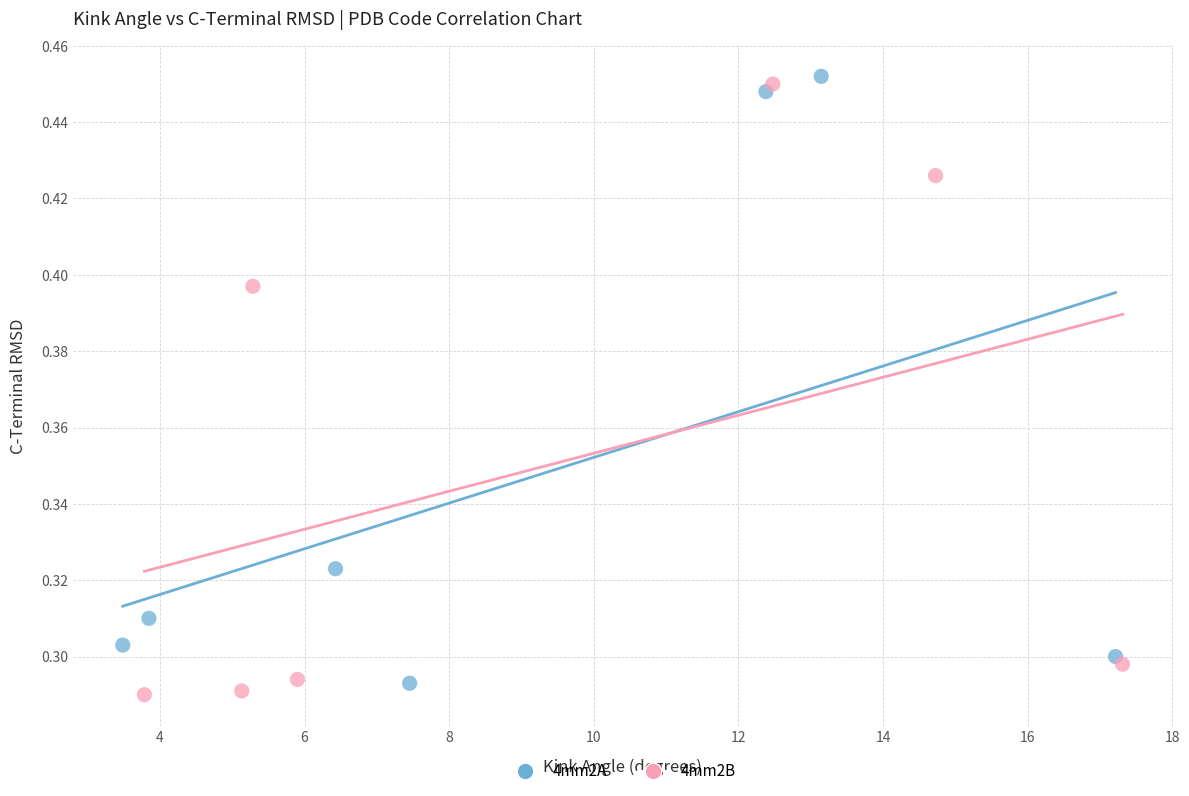

What are all the series names shown in the legend?

4mm2A, 4mm2B